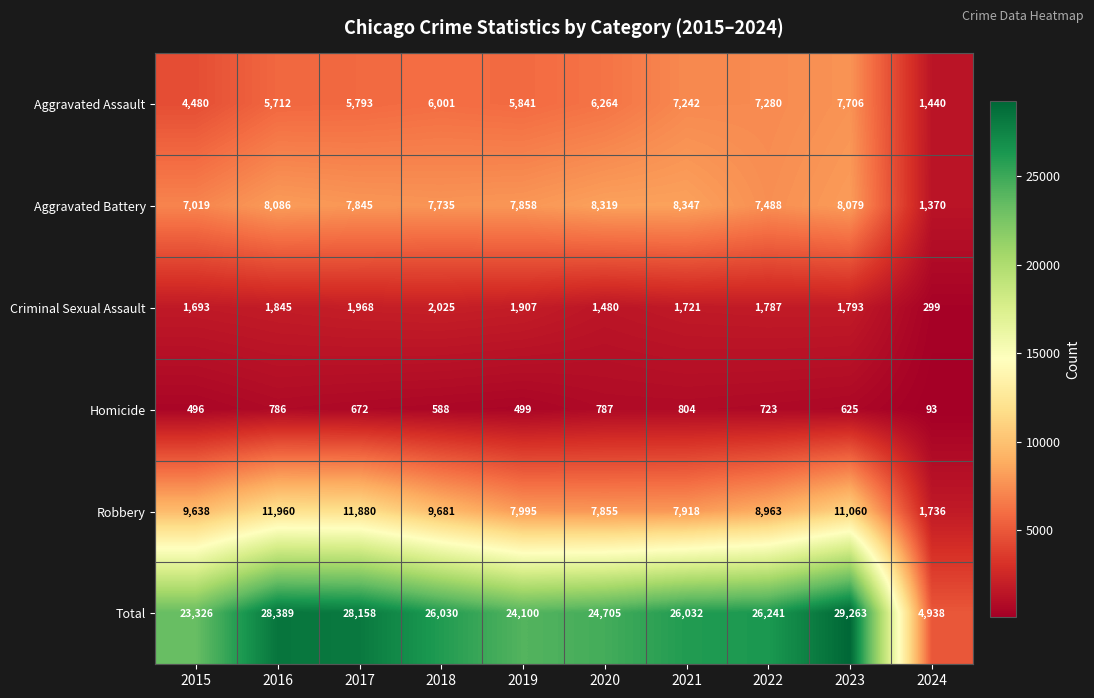

Rank the series by their maximum value, from highest to lowest.

Total, Robbery, Aggravated Battery, Aggravated Assault, Criminal Sexual Assault, Homicide